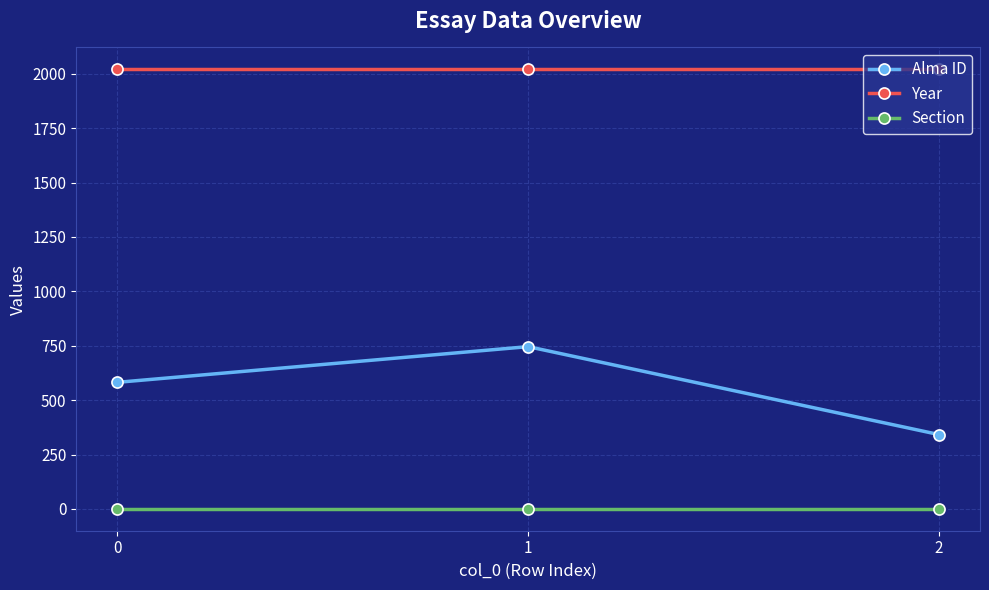

How many categories are shown in the chart?

3